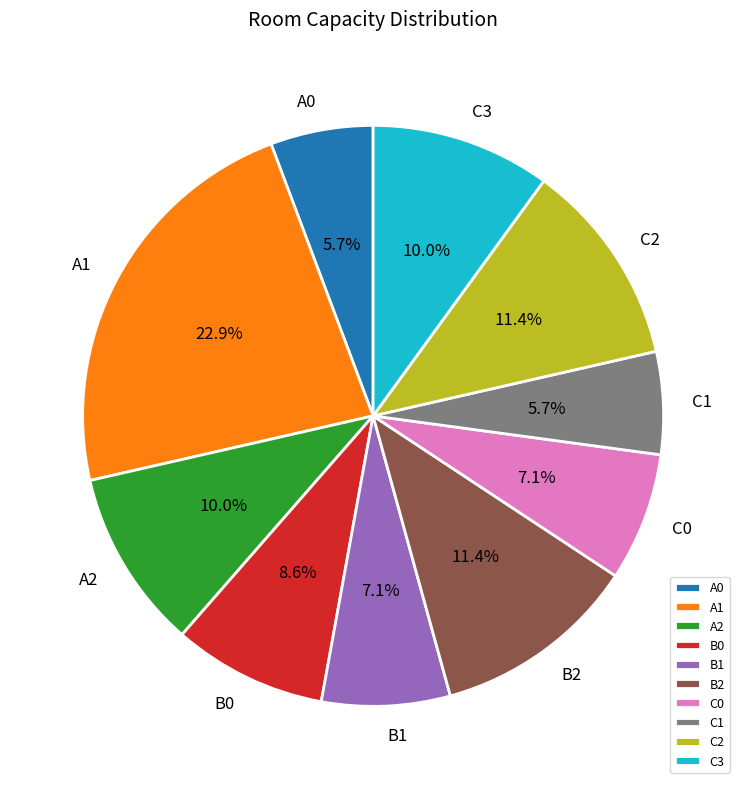

Which slice is the largest?

A1